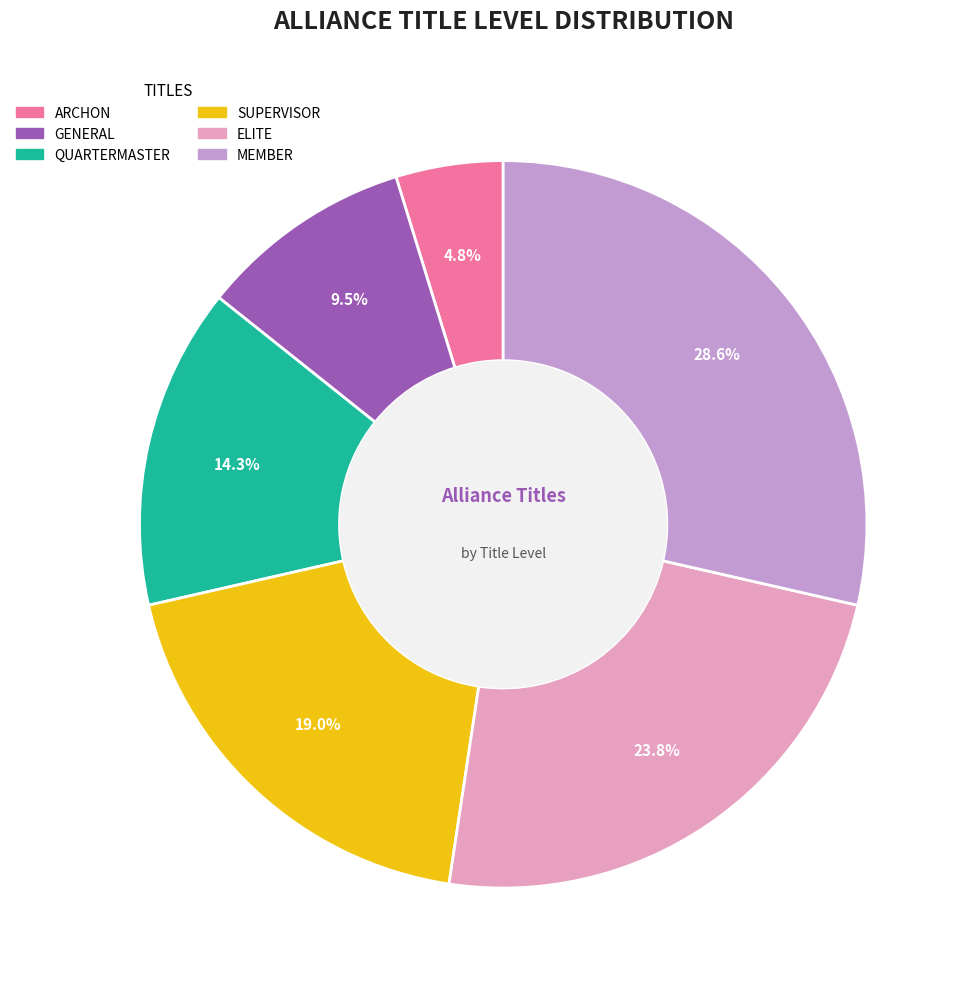

Does any single category account for the majority?

No